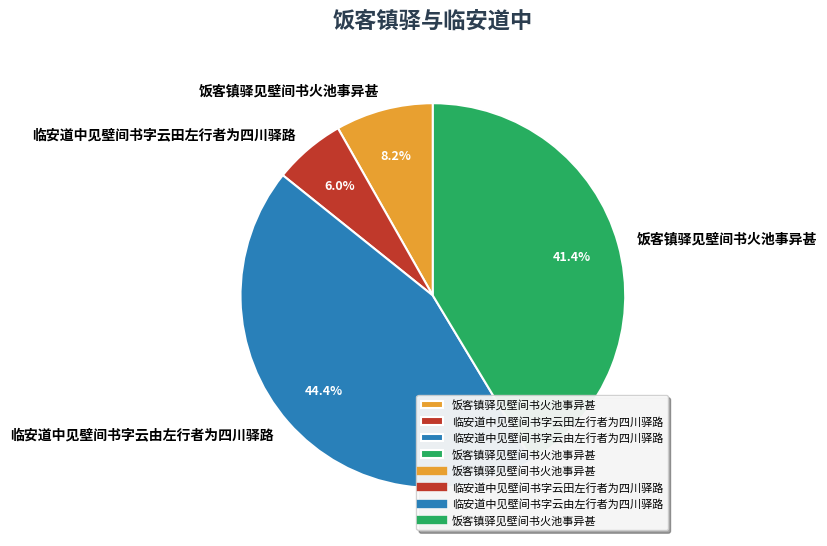

Is there a majority slice in this chart?

No